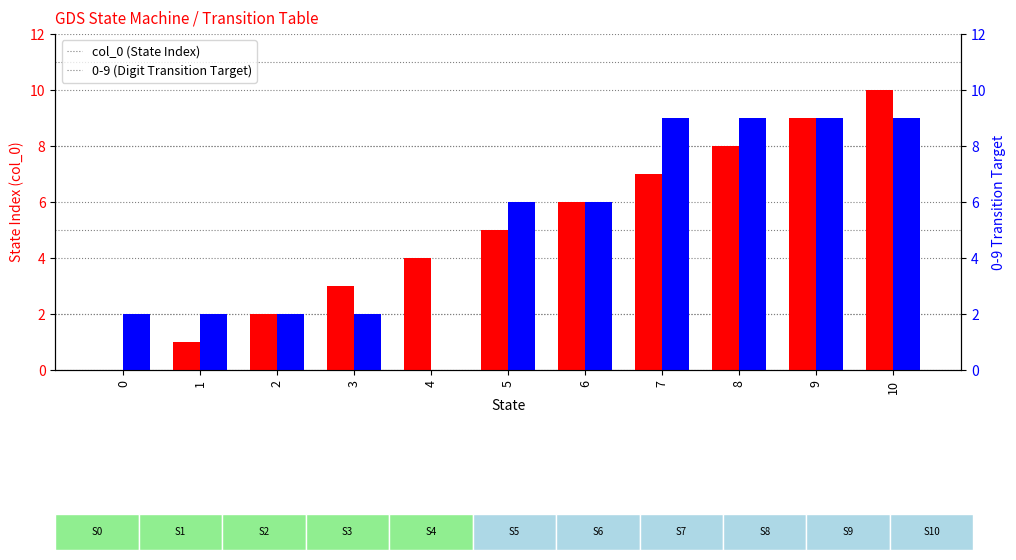

What is the change in value from 0 to 5?

+5